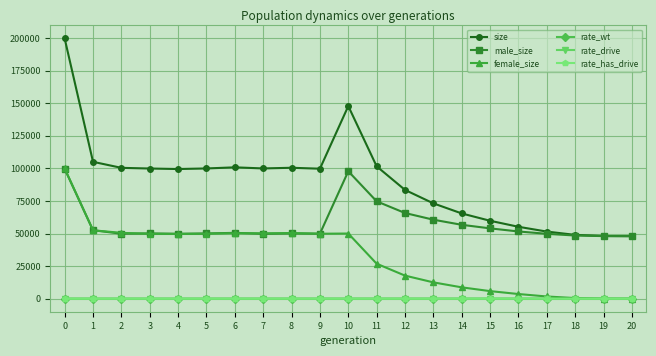

Read the female_size value at 15.

5829.0